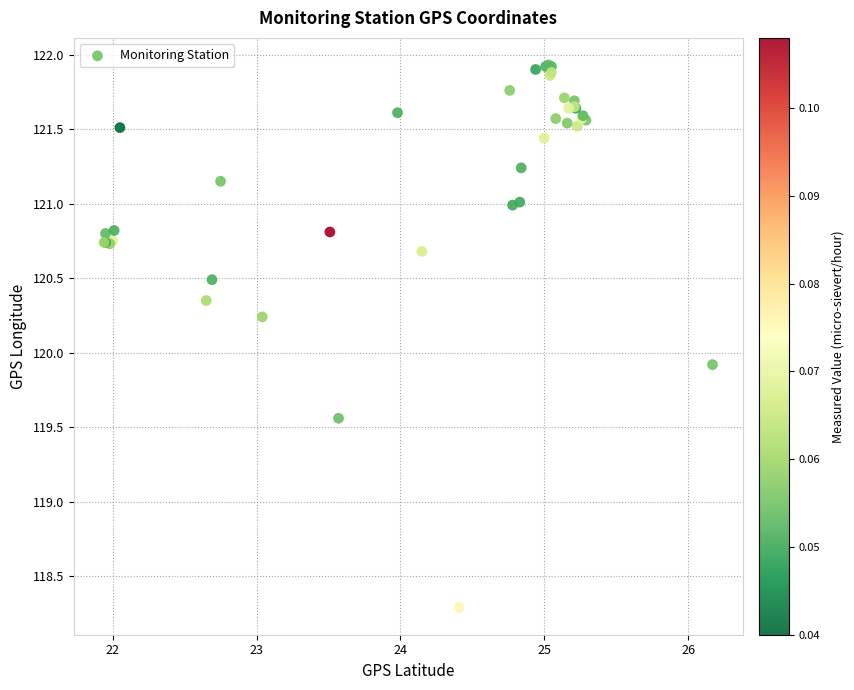

What Y value in the scatter plot is closest to 120?

119.9